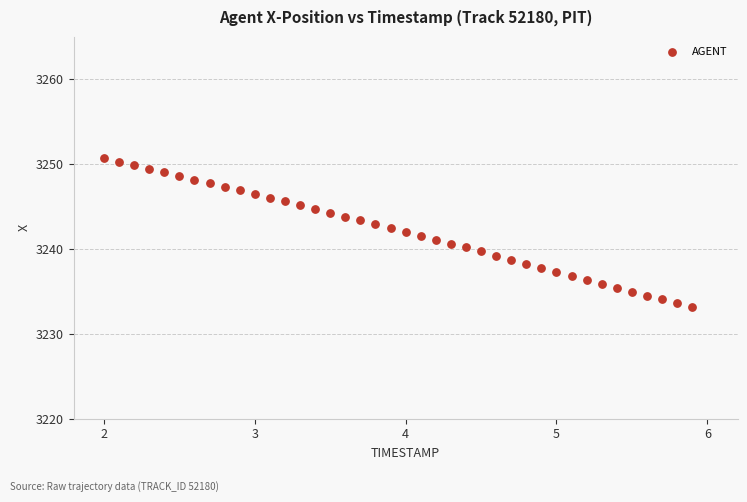

What is the range of Y values (max minus min)?

17.6